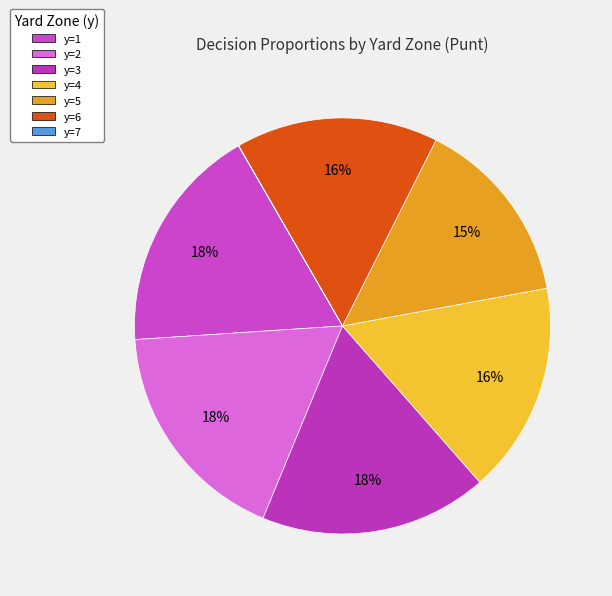

The y=6 slice represents 16% of the pie. True or false?

True